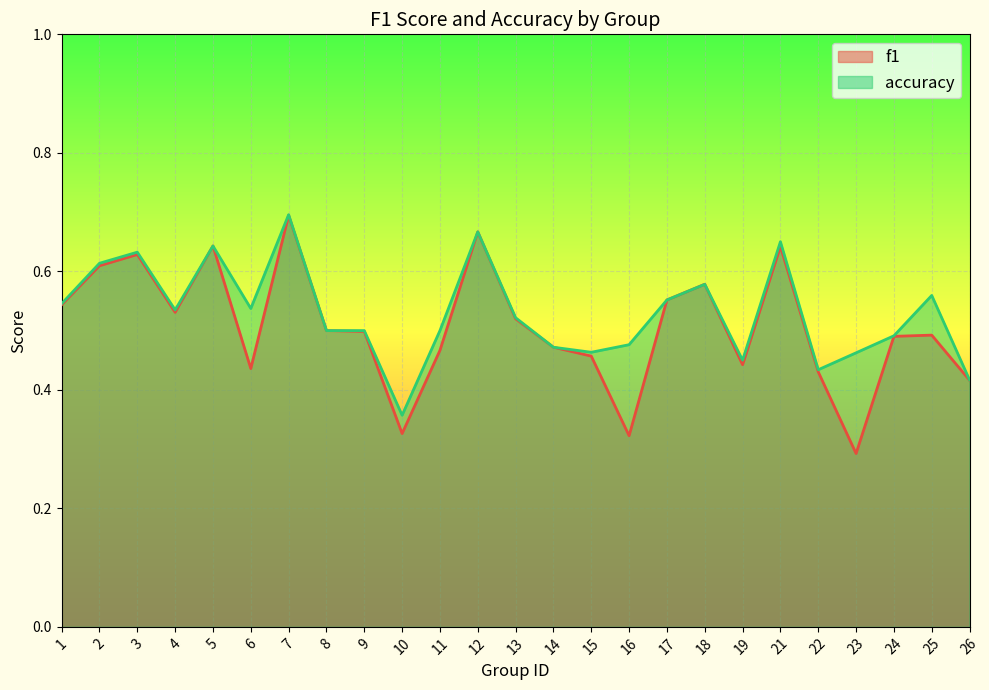

Reading right to left, list all the values displayed in this chart.

f1: 26=0.4	25=0.5	24=0.5	23=0.3	22=0.4	21=0.6	19=0.4	18=0.6	17=0.6	16=0.3	15=0.5	14=0.5	13=0.5	12=0.7	11=0.5	10=0.3	9=0.5	8=0.5	7=0.7	6=0.4	5=0.6	4=0.5	3=0.6	2=0.6	1=0.5
accuracy: 26=0.4	25=0.6	24=0.5	23=0.5	22=0.4	21=0.7	19=0.5	18=0.6	17=0.6	16=0.5	15=0.5	14=0.5	13=0.5	12=0.7	11=0.5	10=0.4	9=0.5	8=0.5	7=0.7	6=0.5	5=0.6	4=0.5	3=0.6	2=0.6	1=0.5